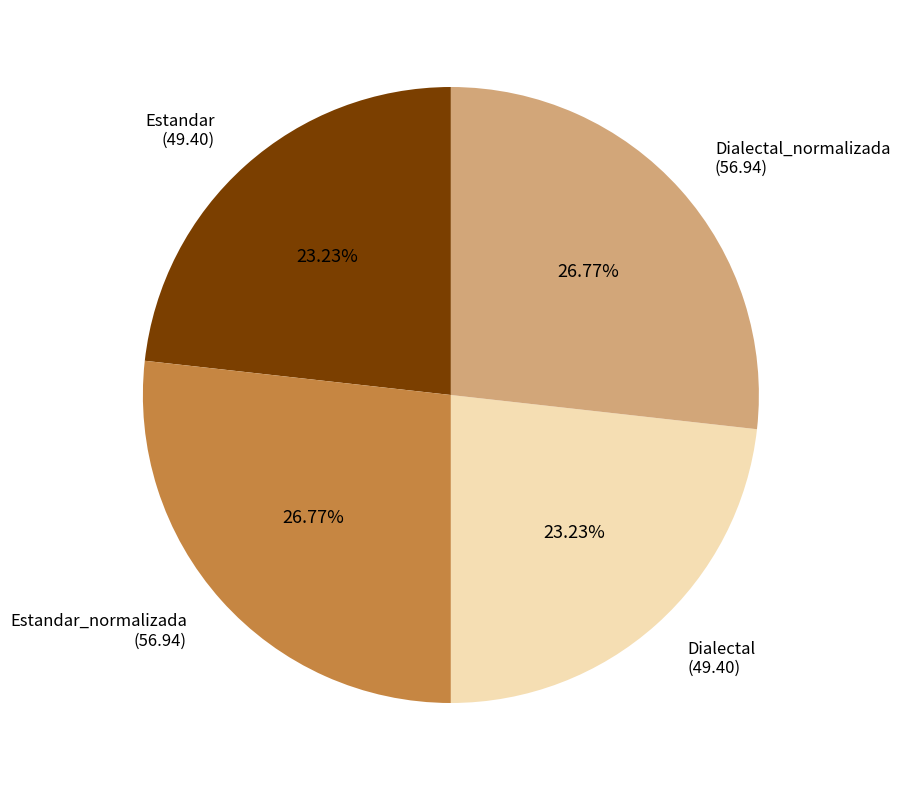

Approximately how many times larger is the value at Estandar_normalizada compared to Dialectal?

1.2